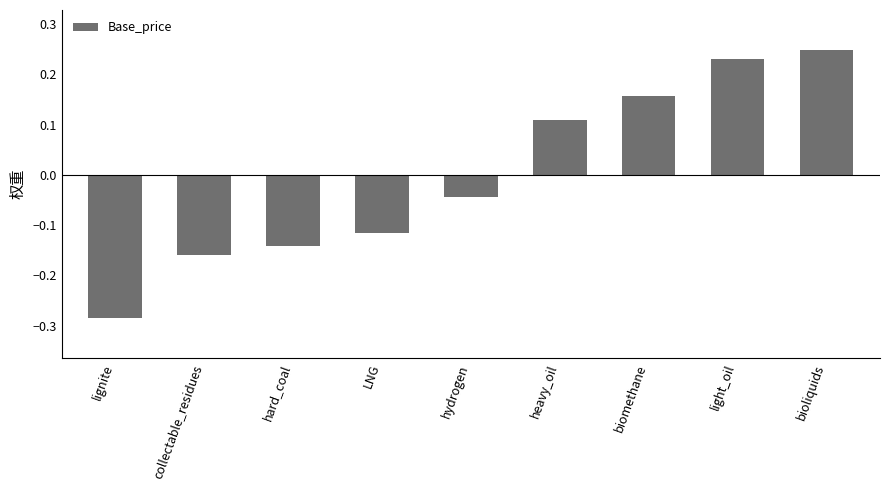

What is the difference between the second highest and second lowest values?

0.4